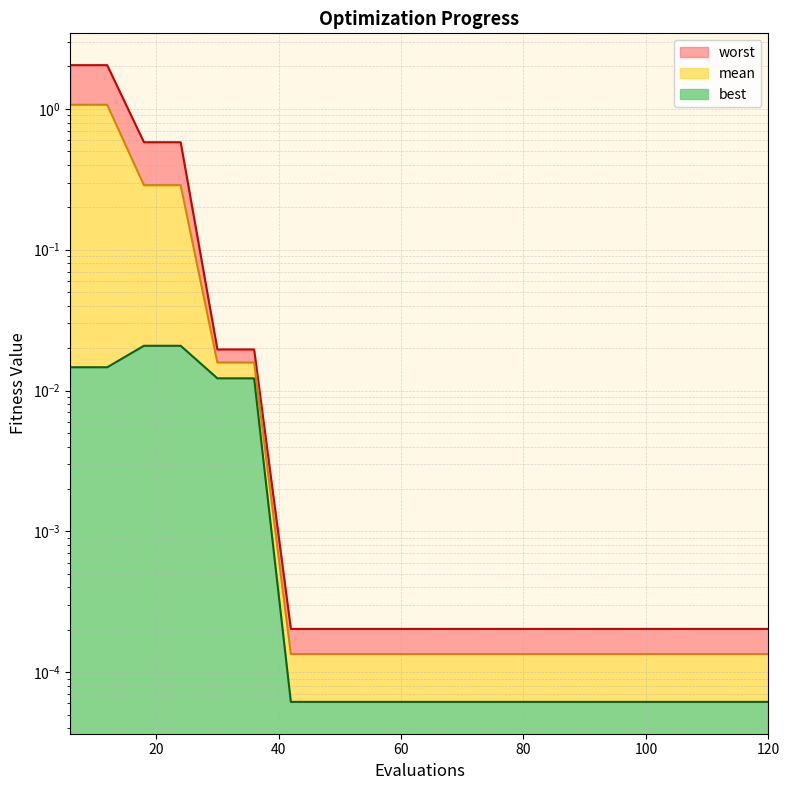

Reading left to right, list all the values displayed in this chart.

mean: 6=1.1	12=1.1	18=0.3	24=0.3	30=0.0	36=0.0	42=0.0	48=0.0	54=0.0	60=0.0	66=0.0	72=0.0	78=0.0	84=0.0	90=0.0	96=0.0	102=0.0	108=0.0	114=0.0	120=0.0
best: 6=0.0	12=0.0	18=0.0	24=0.0	30=0.0	36=0.0	42=0.0	48=0.0	54=0.0	60=0.0	66=0.0	72=0.0	78=0.0	84=0.0	90=0.0	96=0.0	102=0.0	108=0.0	114=0.0	120=0.0
worst: 6=2.0	12=2.0	18=0.6	24=0.6	30=0.0	36=0.0	42=0.0	48=0.0	54=0.0	60=0.0	66=0.0	72=0.0	78=0.0	84=0.0	90=0.0	96=0.0	102=0.0	108=0.0	114=0.0	120=0.0